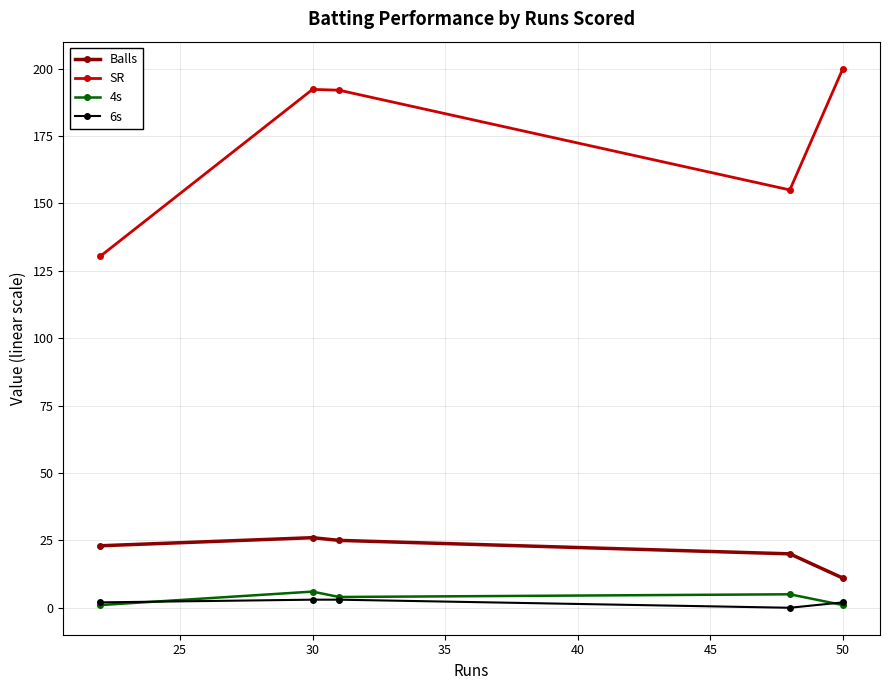

At how many categories does at least one series exceed 64?

5